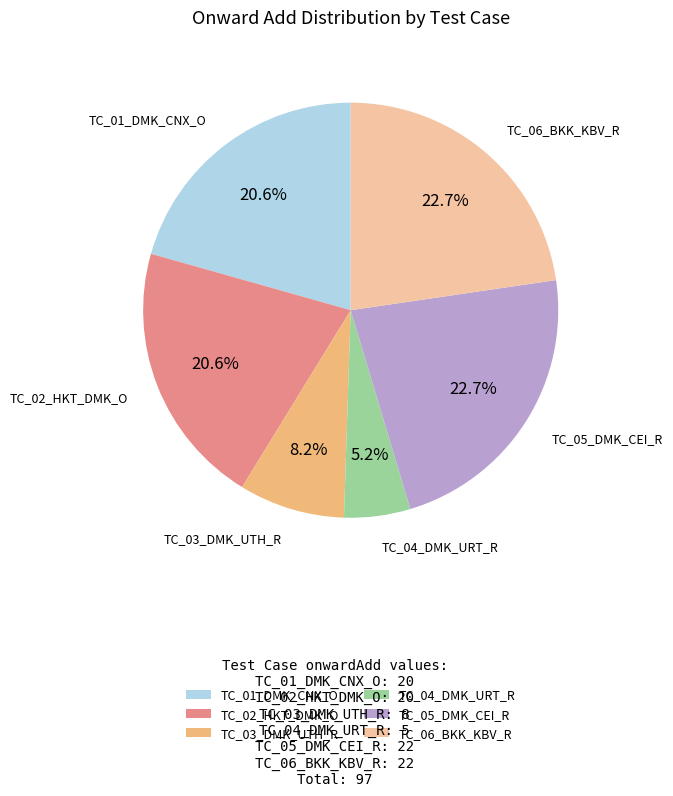

Is there any slice that represents more than half of the pie?

No